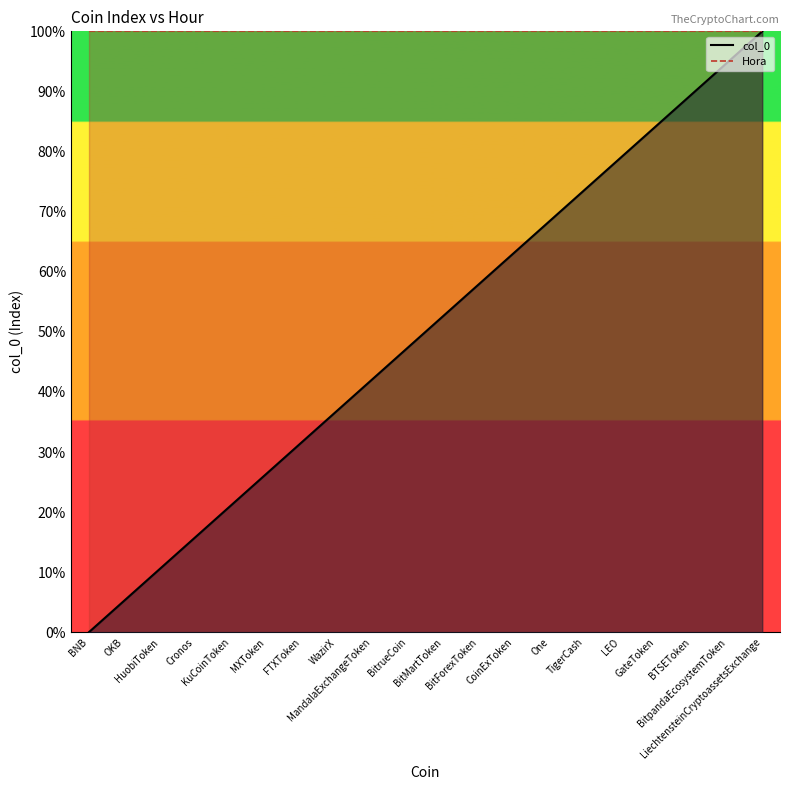

What is the average value?

50.0